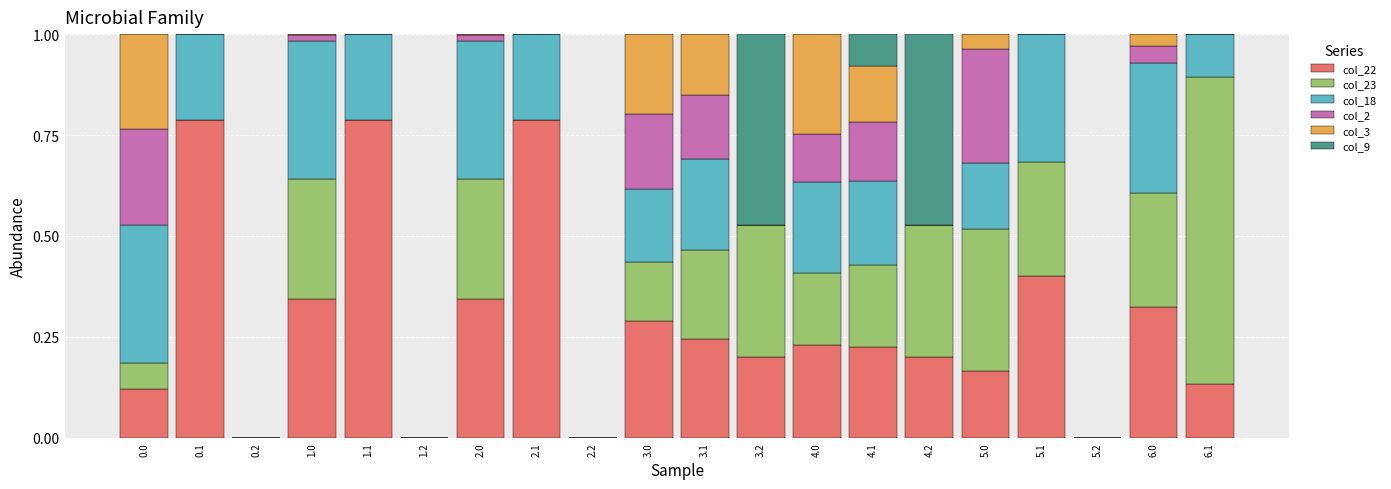

What are all the series names shown in the legend?

col_22, col_23, col_18, col_2, col_3, col_9